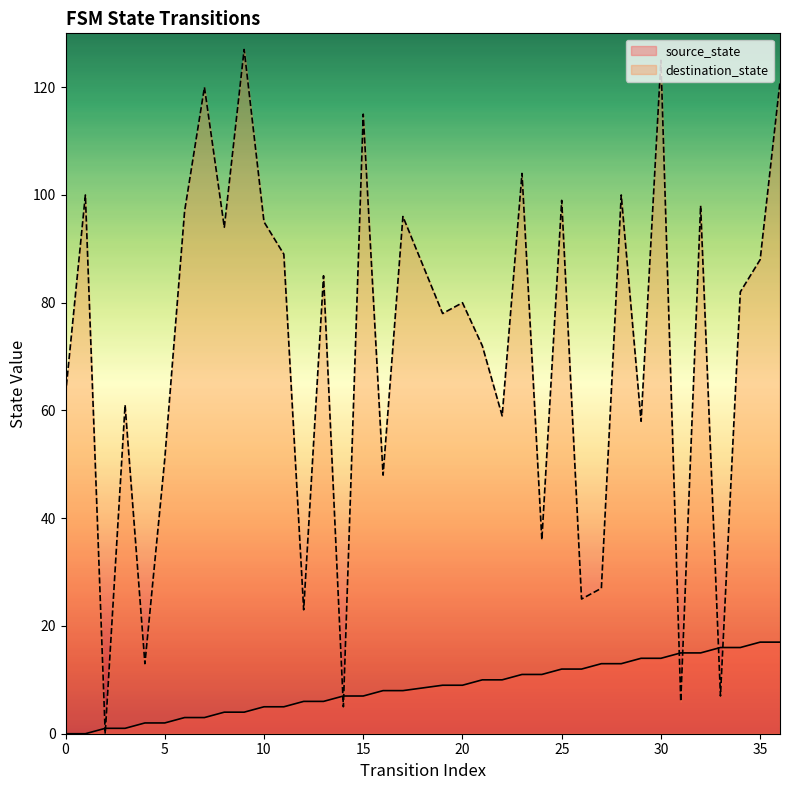

What is the value of the source_state point at the 21st from the left?

10